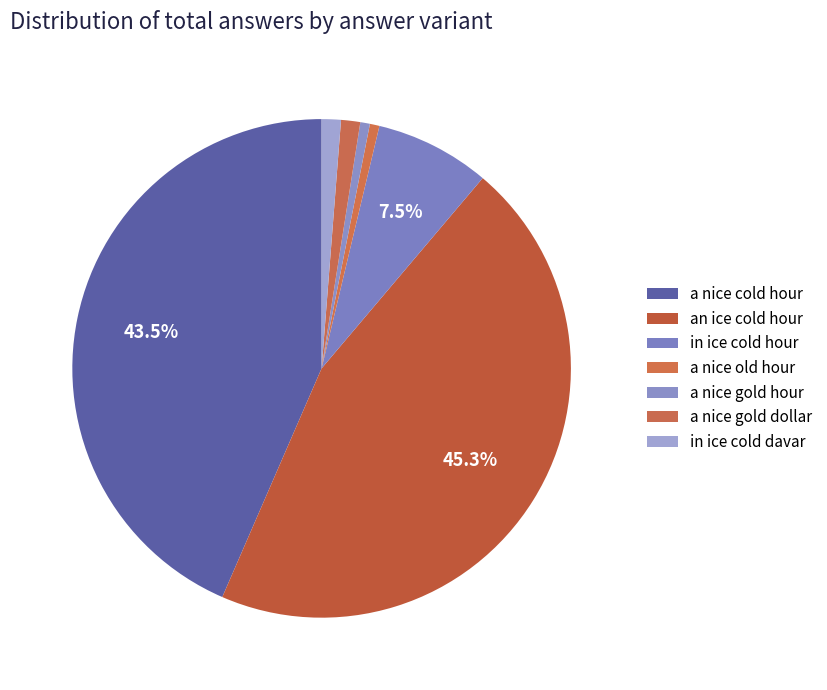

What is the change in value from a nice gold hour to a nice gold dollar?

+1